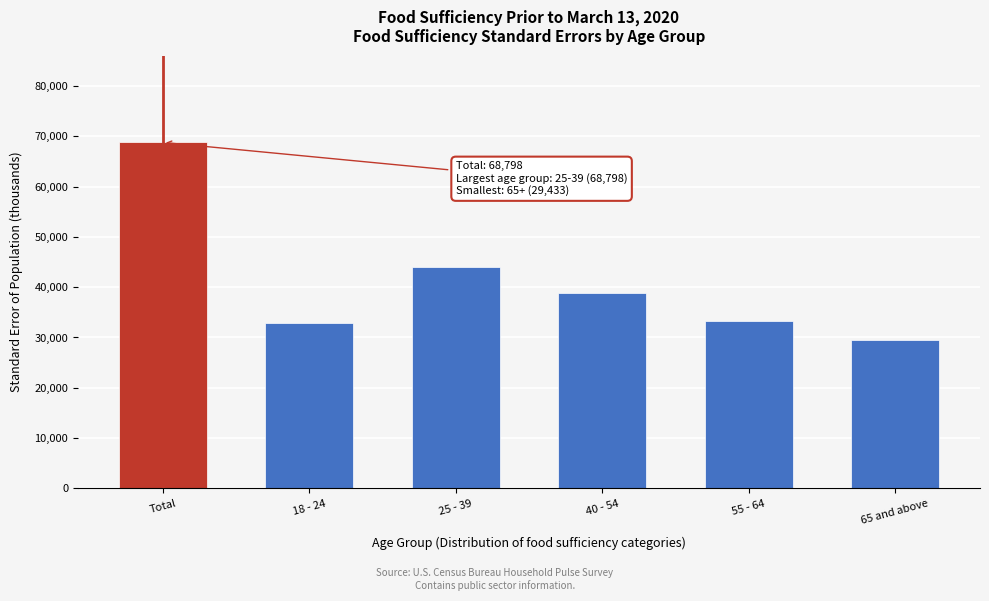

The value at 25 - 39 is 62601.6. True or false?

False